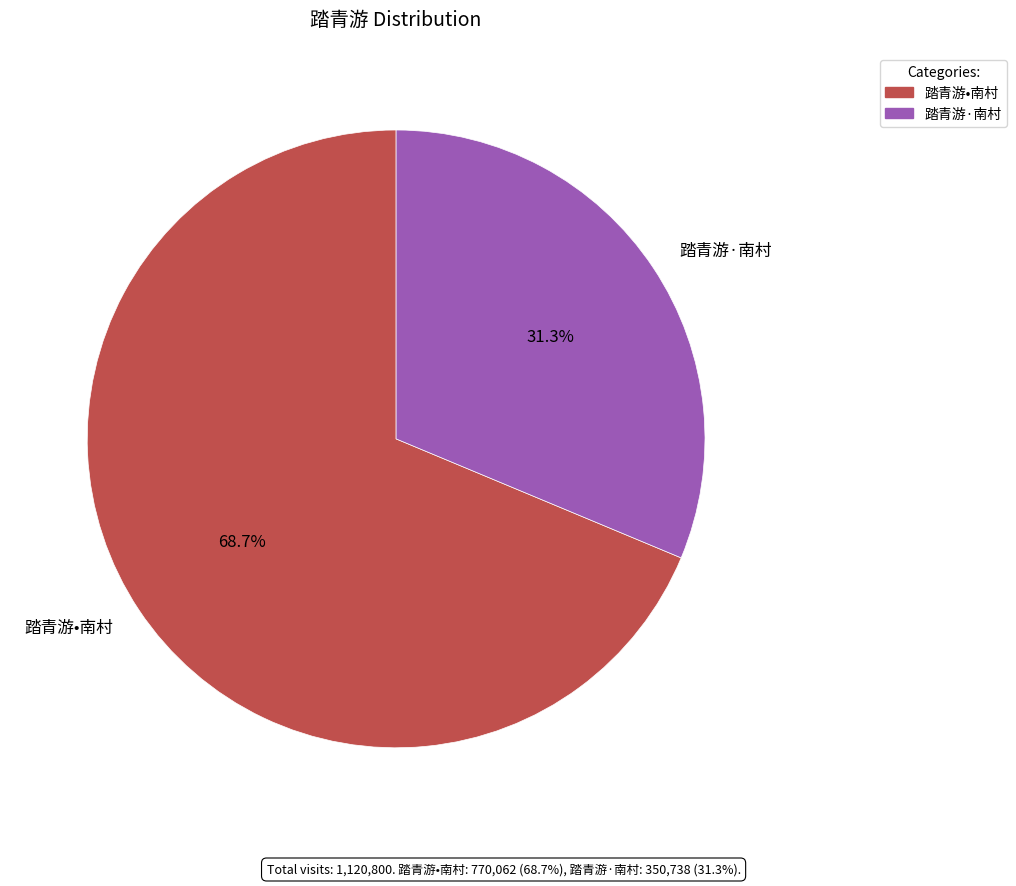

Which category accounts for the majority?

踏青游•南村